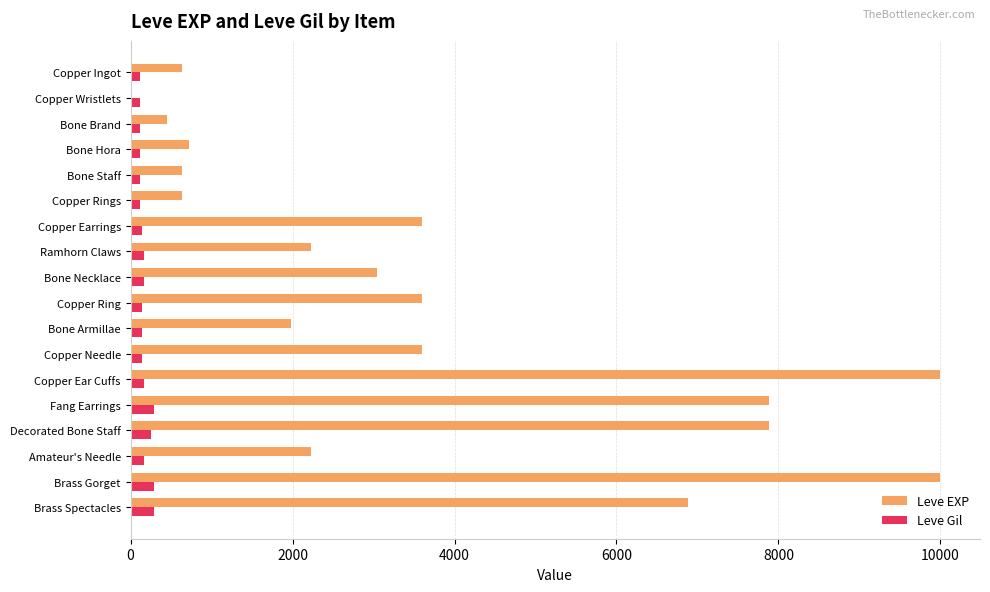

True or false: Leve EXP has a value of 3600 at Copper Needle.

True